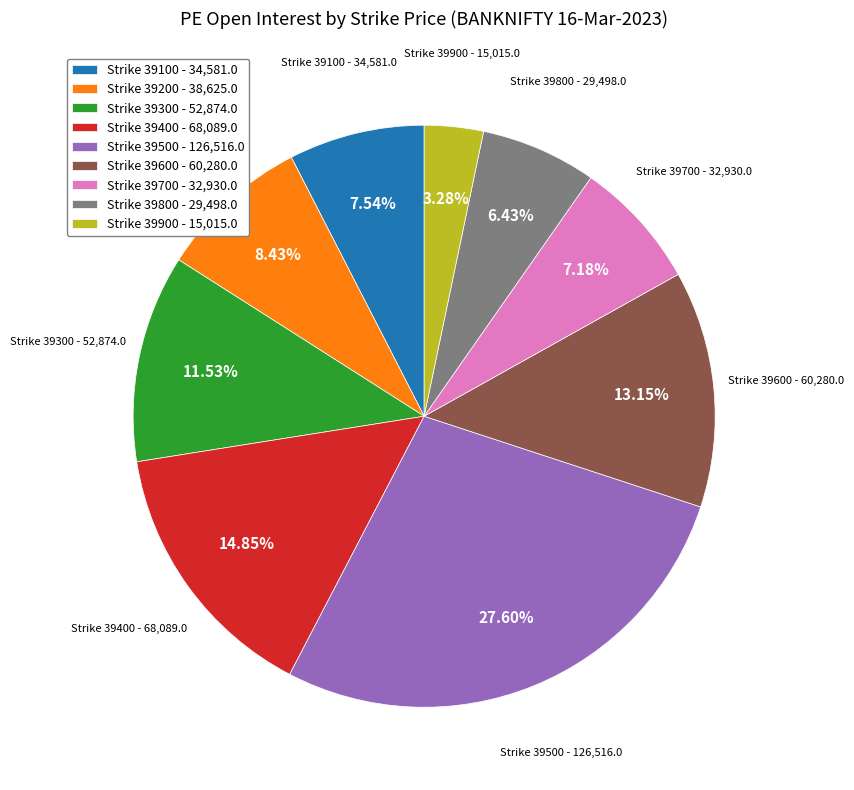

How many segments does this pie chart have?

9